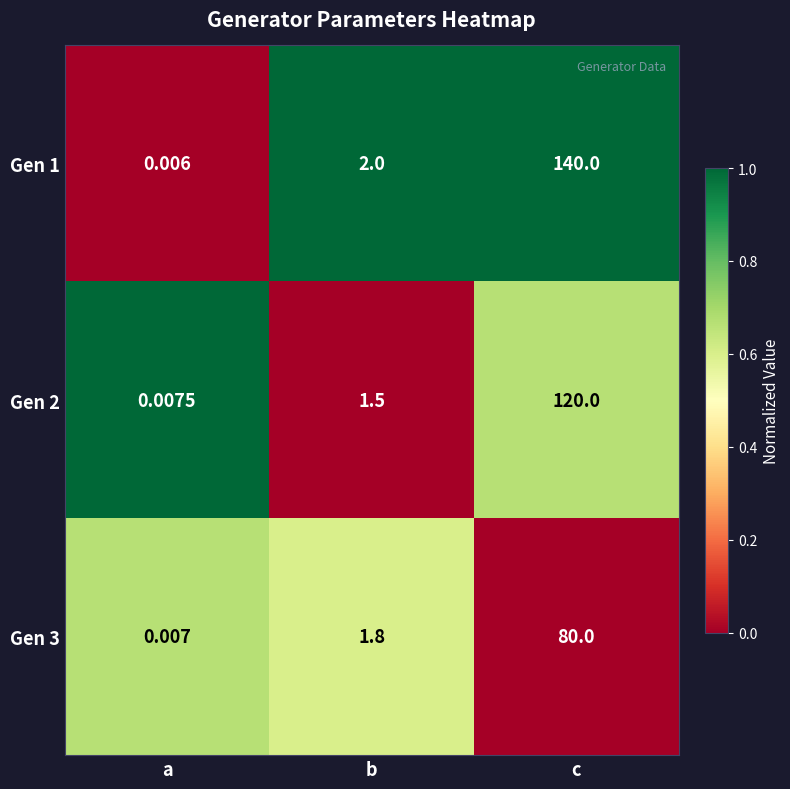

How many categories are shown in the chart?

3